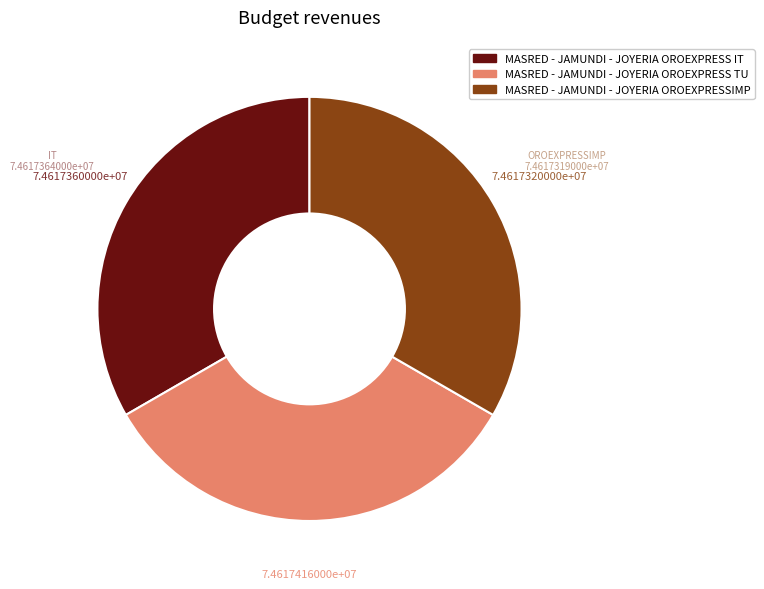

How many segments does this pie chart have?

3